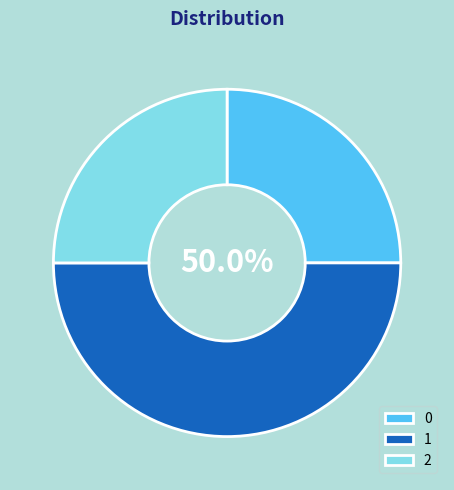

Is there any slice that represents more than half of the pie?

No